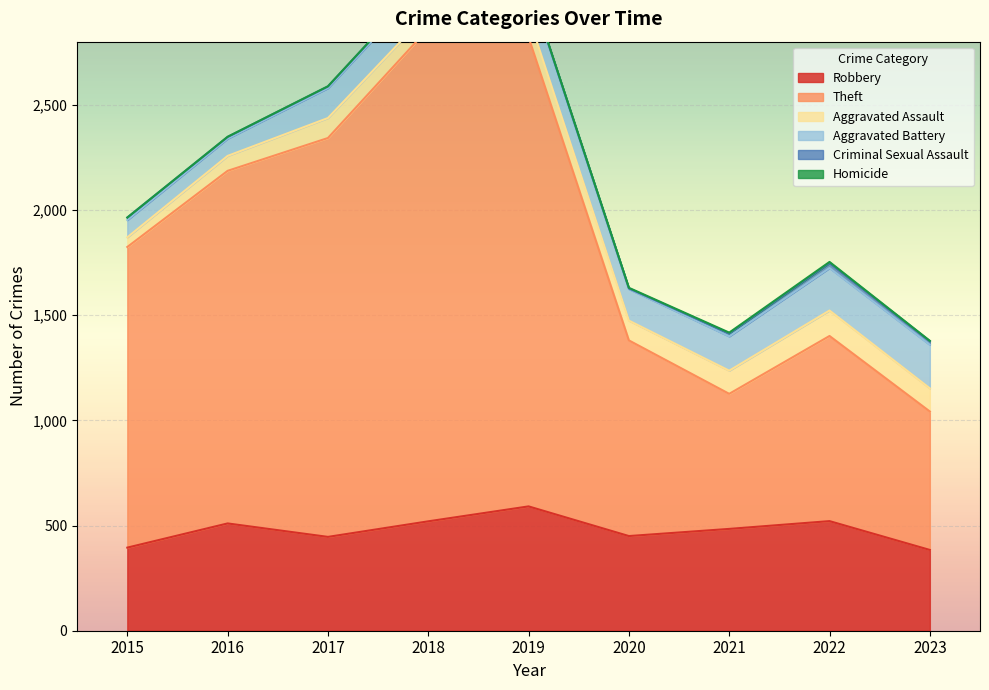

How many lines are shown in the chart?

6